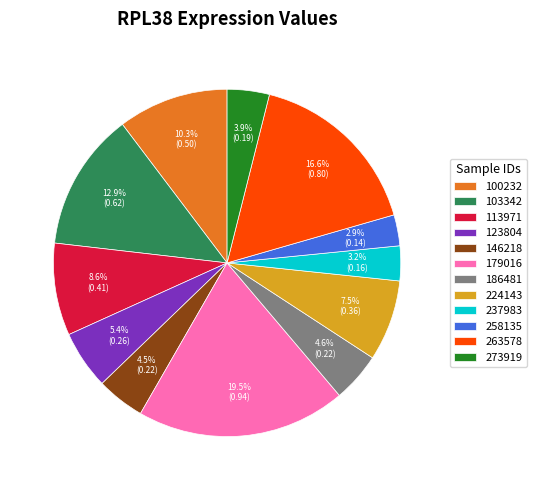

To the nearest percent, what is the difference between the largest and smallest slice percentages?

17%